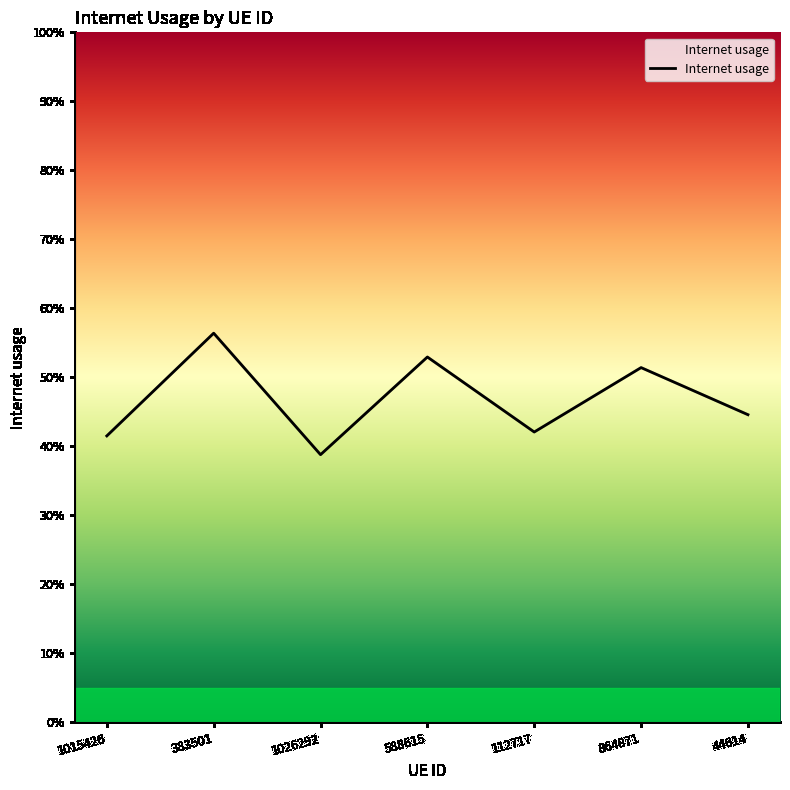

Does the chart display data point markers on the line(s)?

No